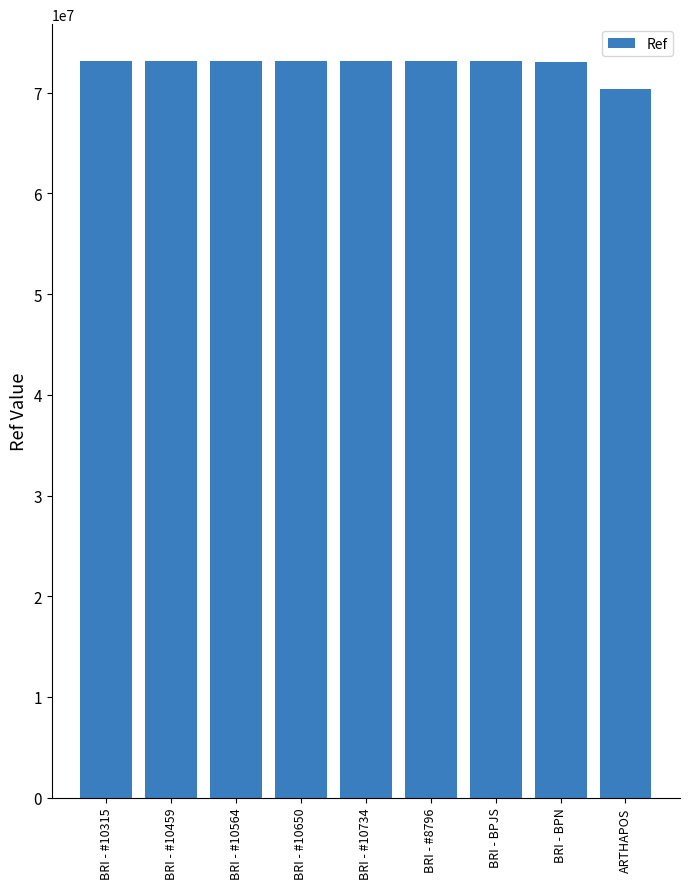

Read the value at BRI - #10734, to the nearest 100.

73118800